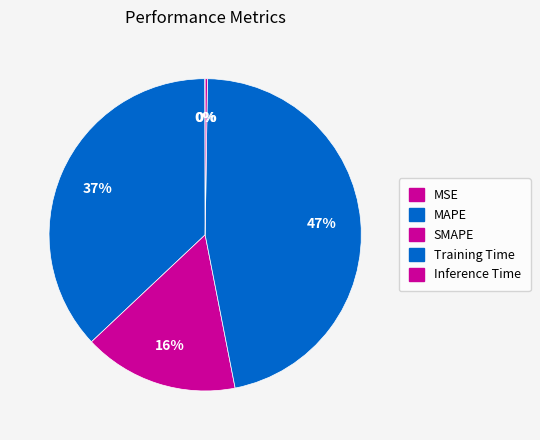

How many segments does this pie chart have?

5